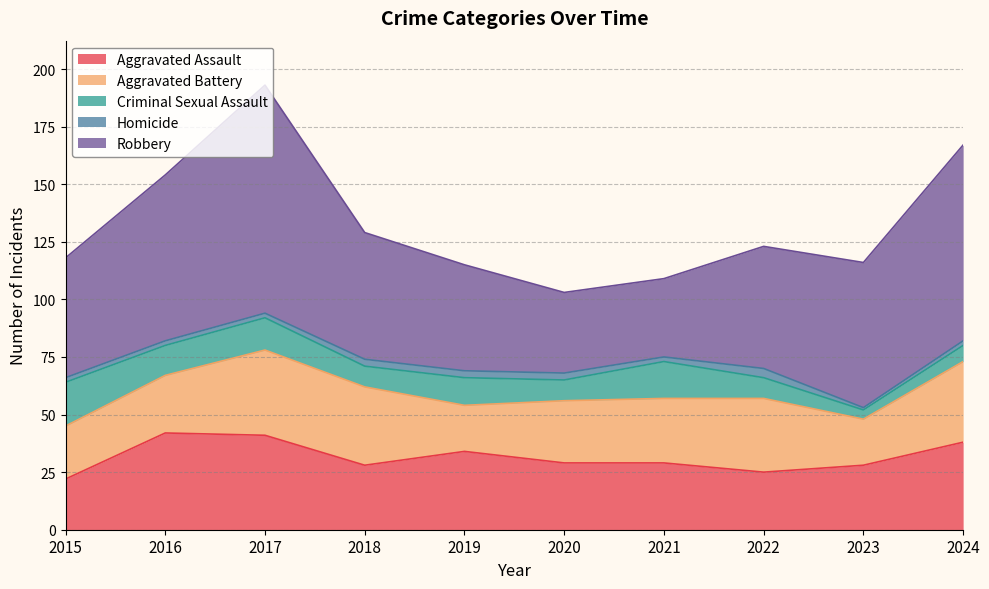

What is the sum of the Aggravated Assault values at 2018 and 2022?

53